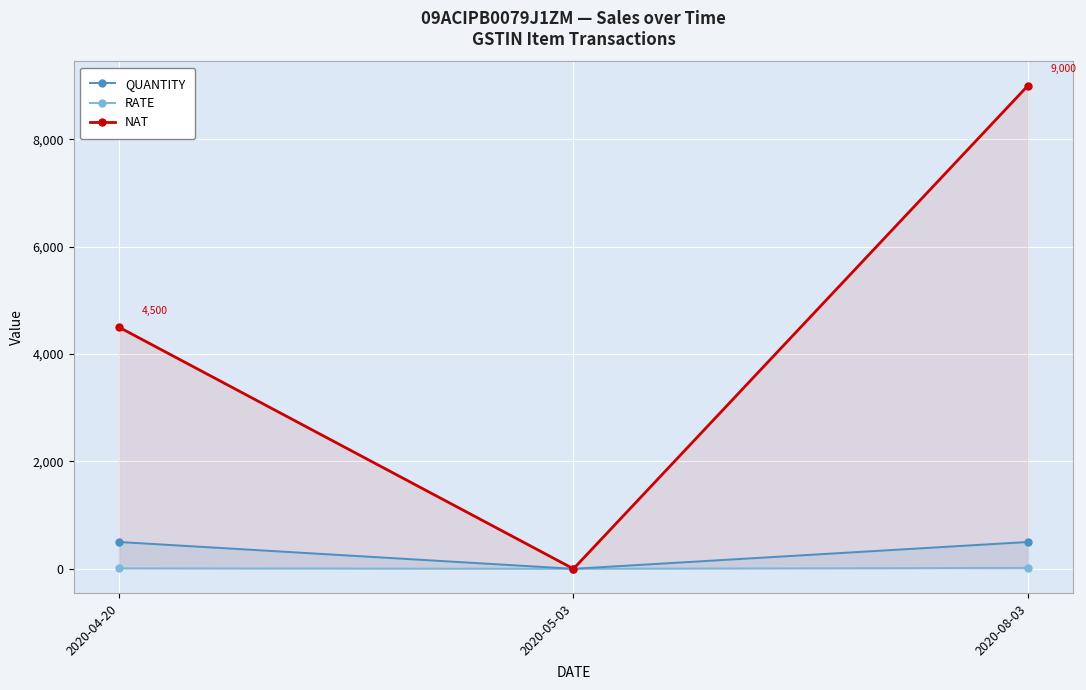

Reading right to left, what are all the values shown in this chart?

QUANTITY: 2020-08-03=500	2020-05-03=0	2020-04-20=500
RATE: 2020-08-03=18	2020-05-03=0	2020-04-20=9
NAT: 2020-08-03=9000	2020-05-03=0	2020-04-20=4500